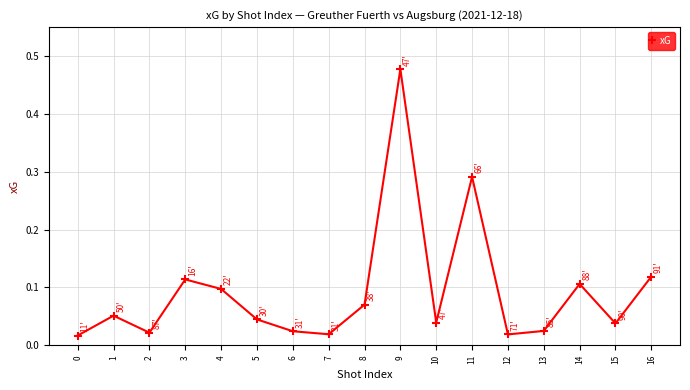

How many lines are shown in the chart?

1